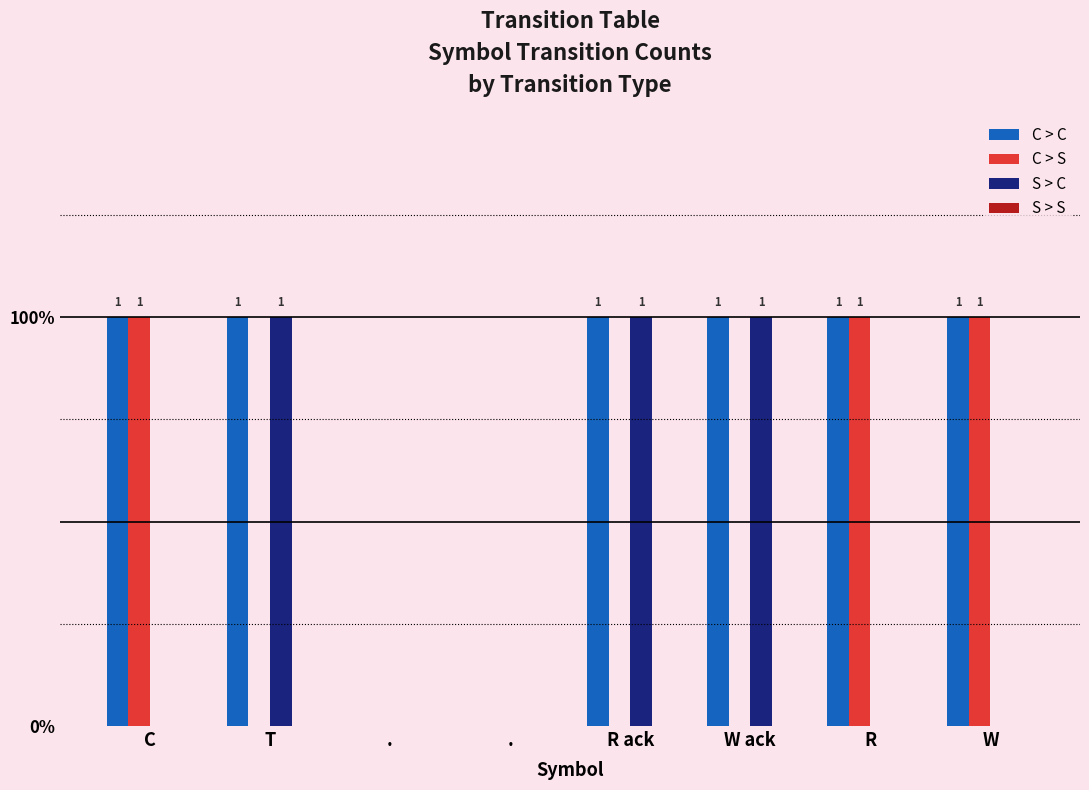

Does the chart contain stacked bars?

No